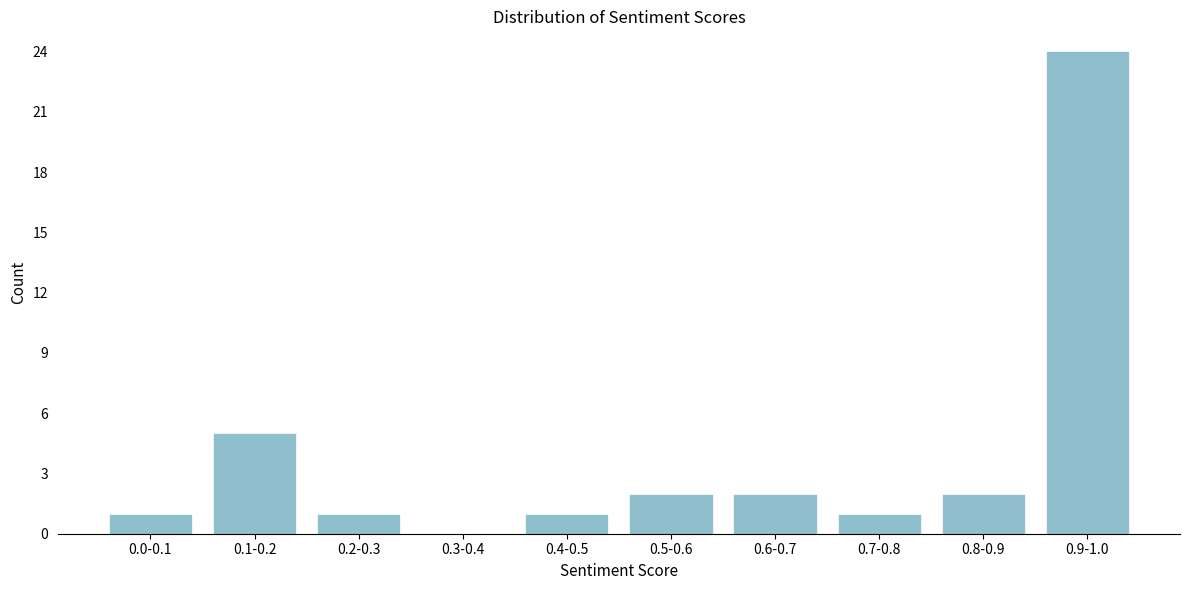

Reading left to right, transcribe all the data shown in this chart.

0.0-0.1=1	0.1-0.2=5	0.2-0.3=1	0.3-0.4=0	0.4-0.5=1	0.5-0.6=2	0.6-0.7=2	0.7-0.8=1	0.8-0.9=2	0.9-1.0=24